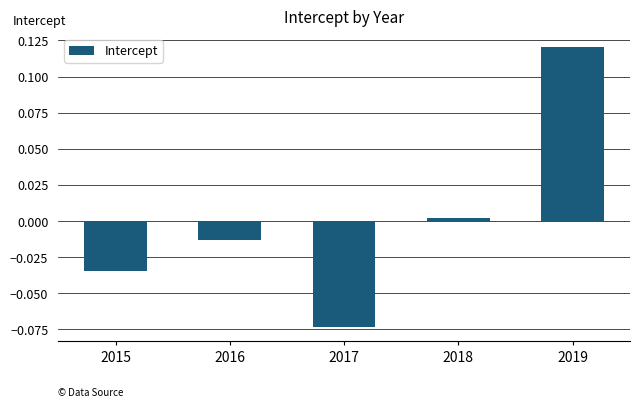

At which category does the chart reach its minimum across all series?

2017